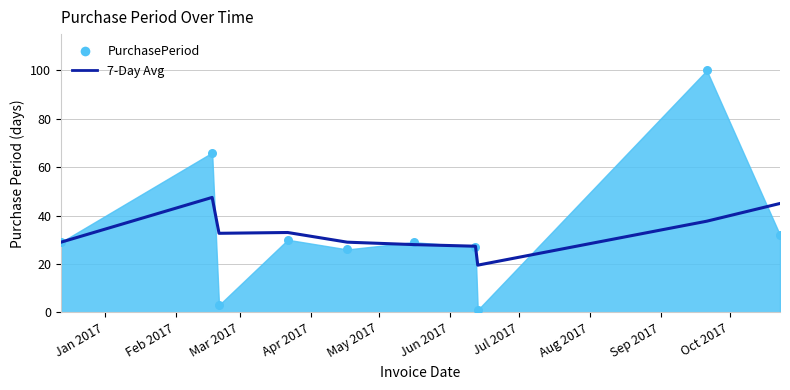

Approximately how many times larger is the value at Oct 2017 compared to Sep 2017?

1.2